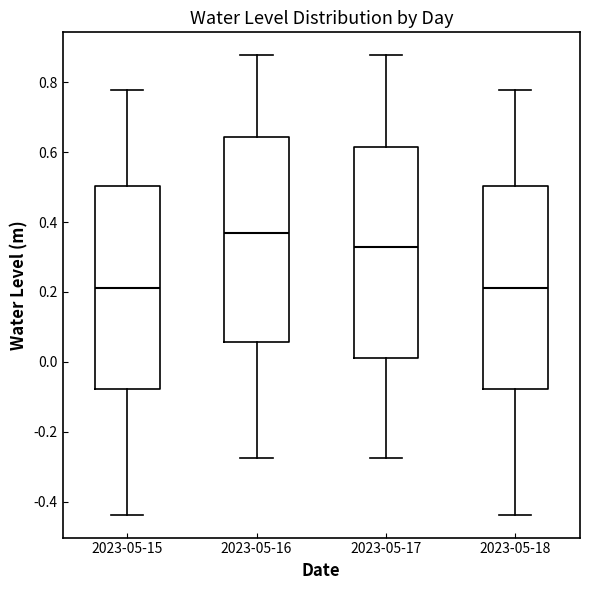

Reading left to right, transcribe this box plot: for each box, give where its median line is, the range the box spans, and where its two whiskers end, as read against the y-axis. The values are not printed on the chart, so give them approximately, as read against the axis.

2023-05-15: median 0.22, box -0.08 to 0.50, whiskers -0.44 to 0.78
2023-05-16: median 0.36, box 0.06 to 0.64, whiskers -0.28 to 0.88
2023-05-17: median 0.34, box 0.02 to 0.62, whiskers -0.28 to 0.88
2023-05-18: median 0.22, box -0.08 to 0.50, whiskers -0.44 to 0.78